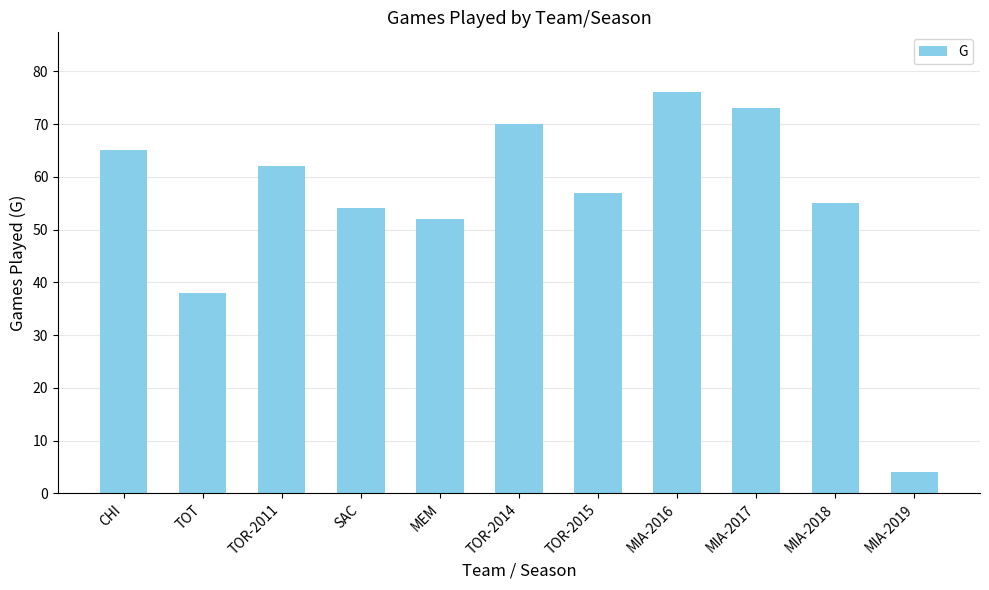

Does the chart contain stacked bars?

No